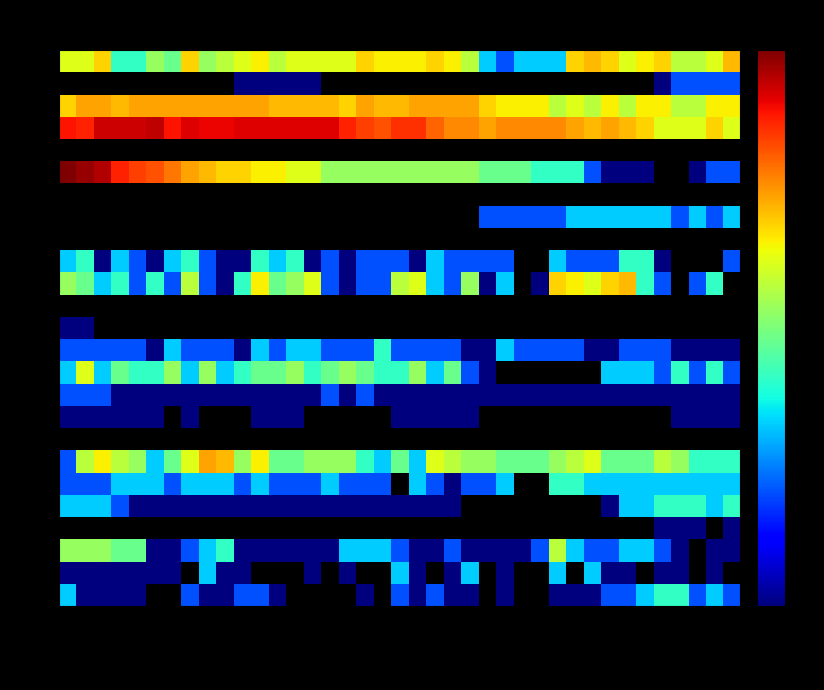

How many values in the BE series are below 2?

17